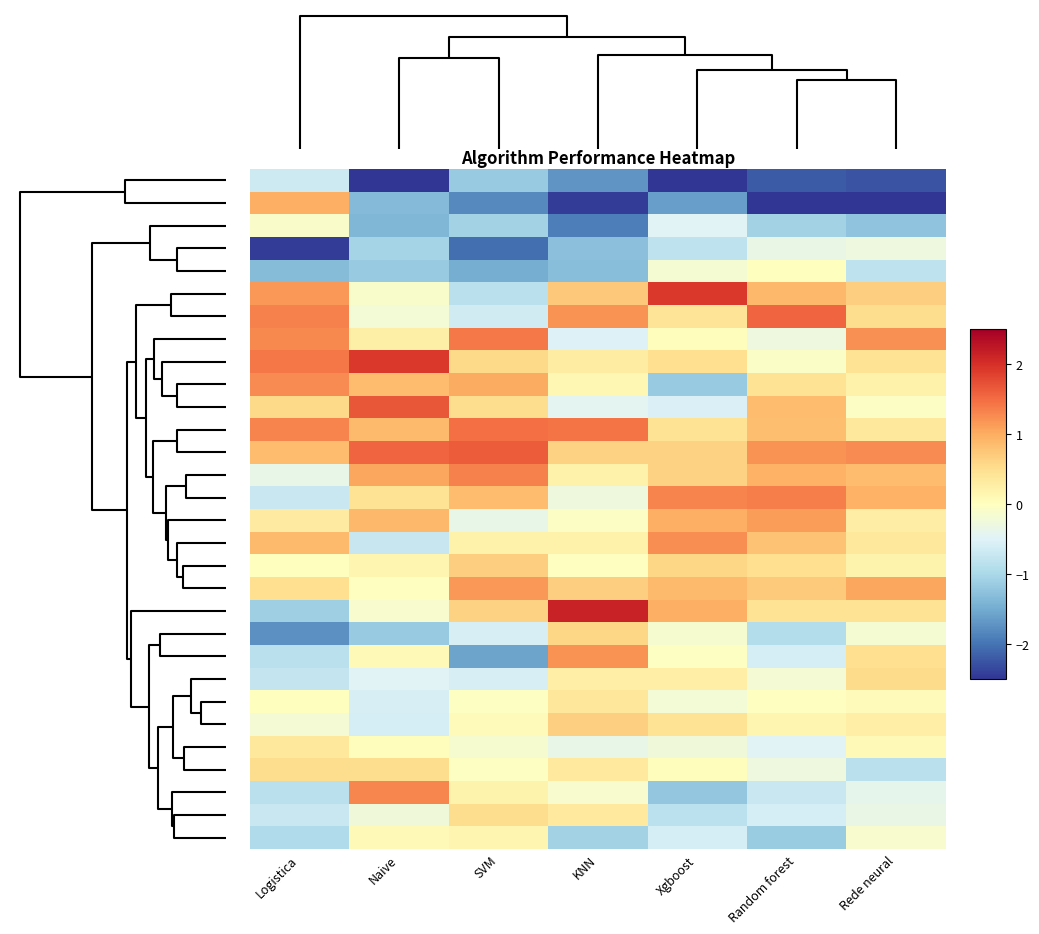

How many data points does each series have?

7